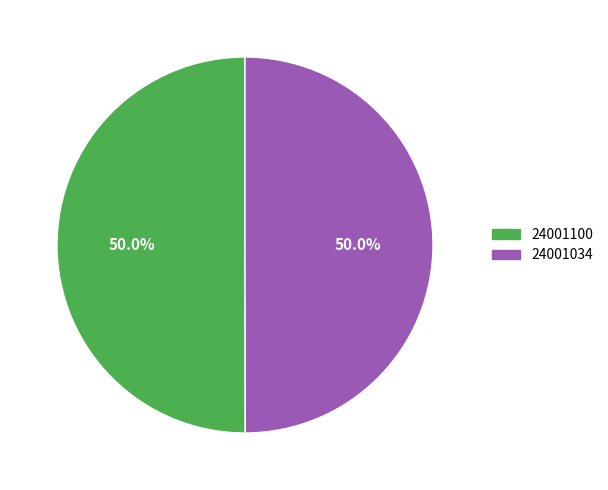

What percentage do 24001034 and 24001100 together represent?

100.0%